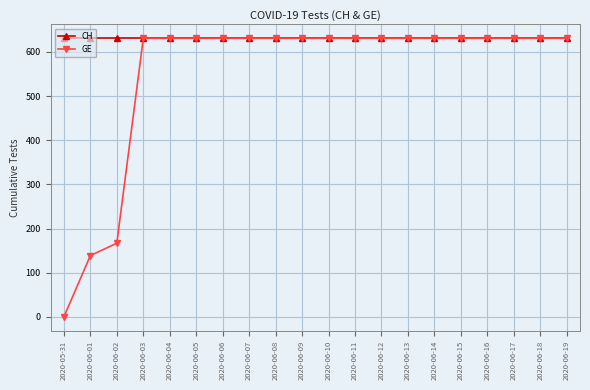

What is the maximum value shown in the chart?

631